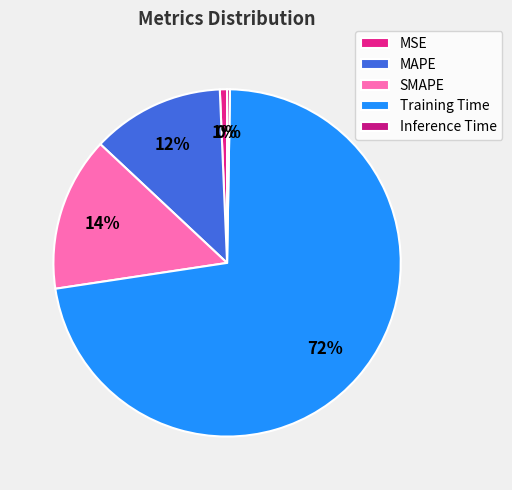

True or false: MSE accounts for 11% of the total.

False